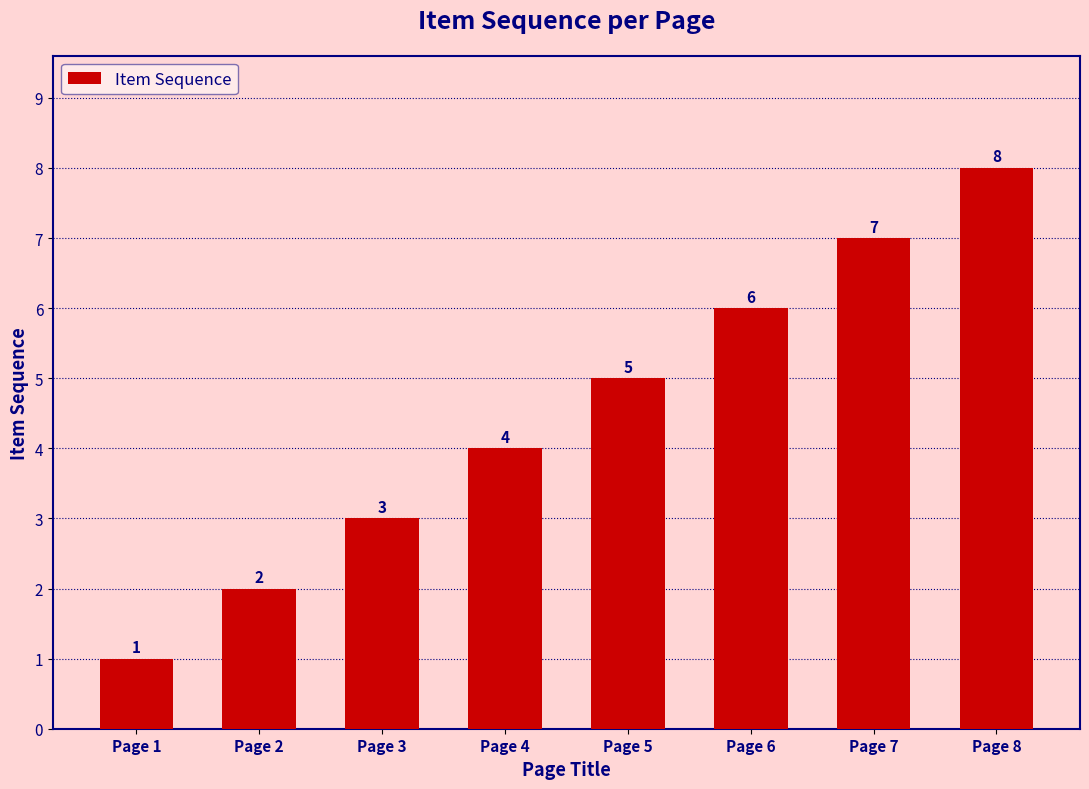

Are the bars horizontal?

No